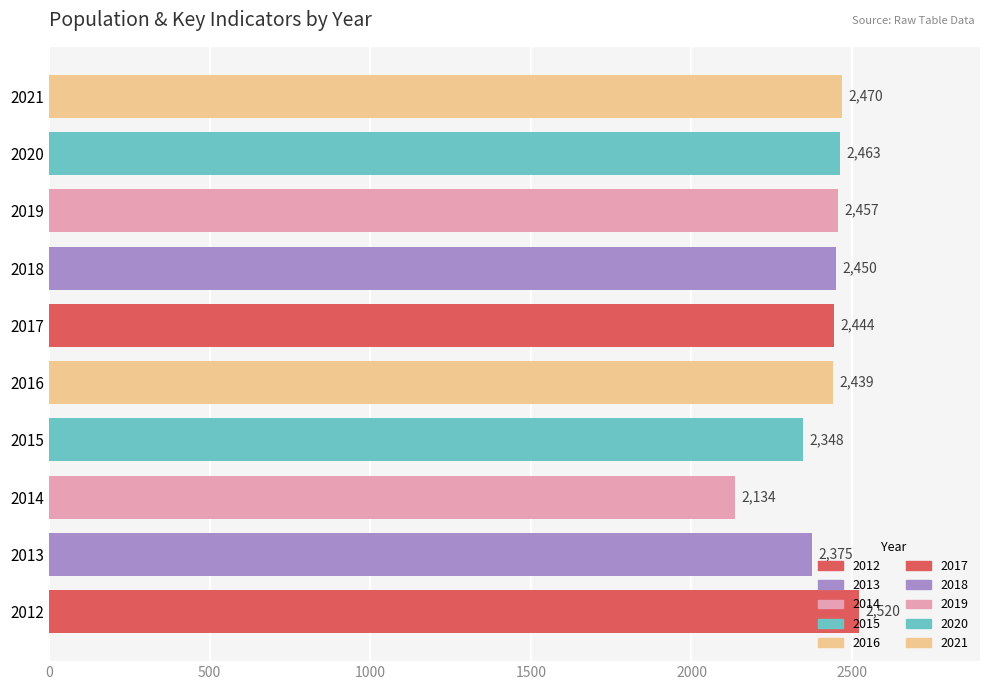

At how many categories does at least one series exceed 2217?

9